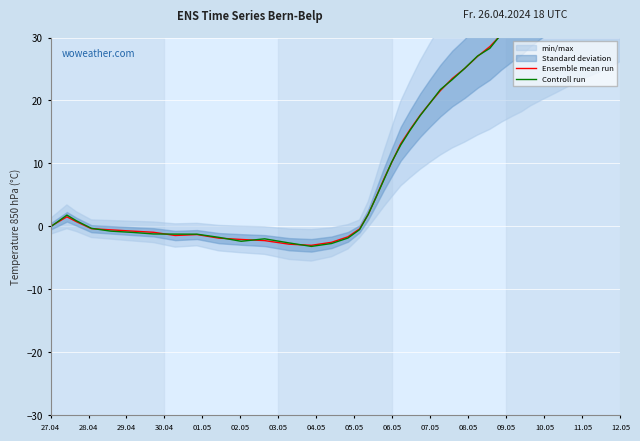

The Controll run series shows 60.6 at 36. True or false?

False